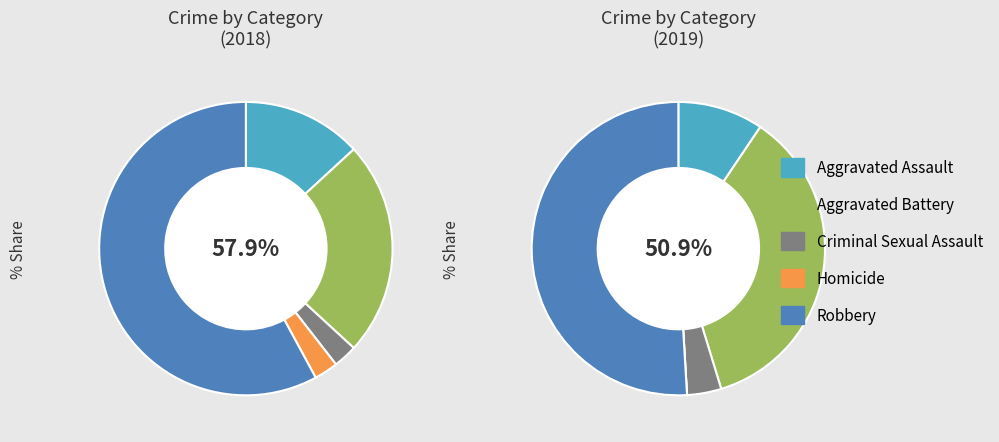

Do 4 and 2 together represent more than half of the pie?

Yes